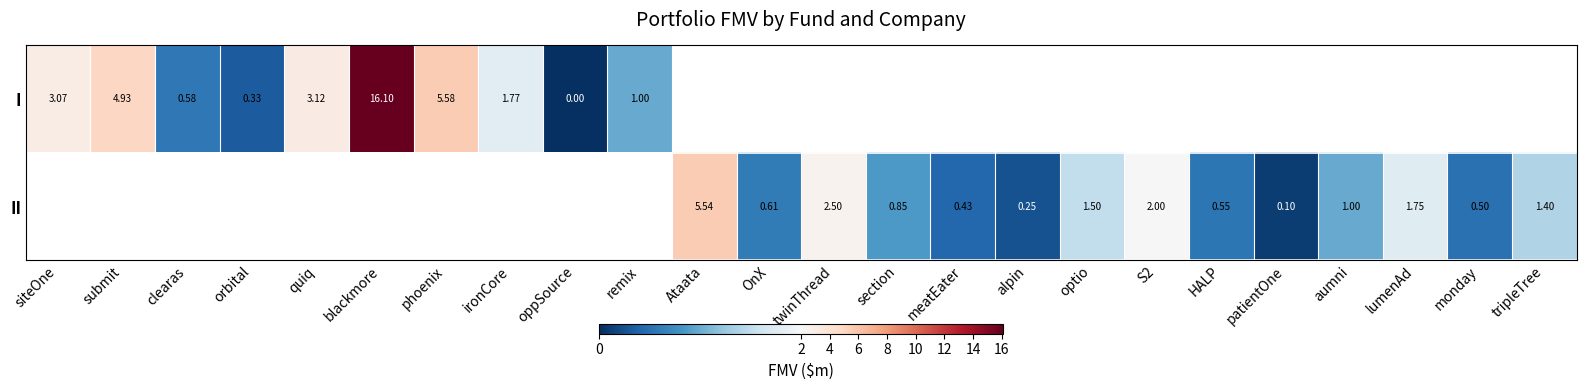

At which label is I closest to 8?

phoenix